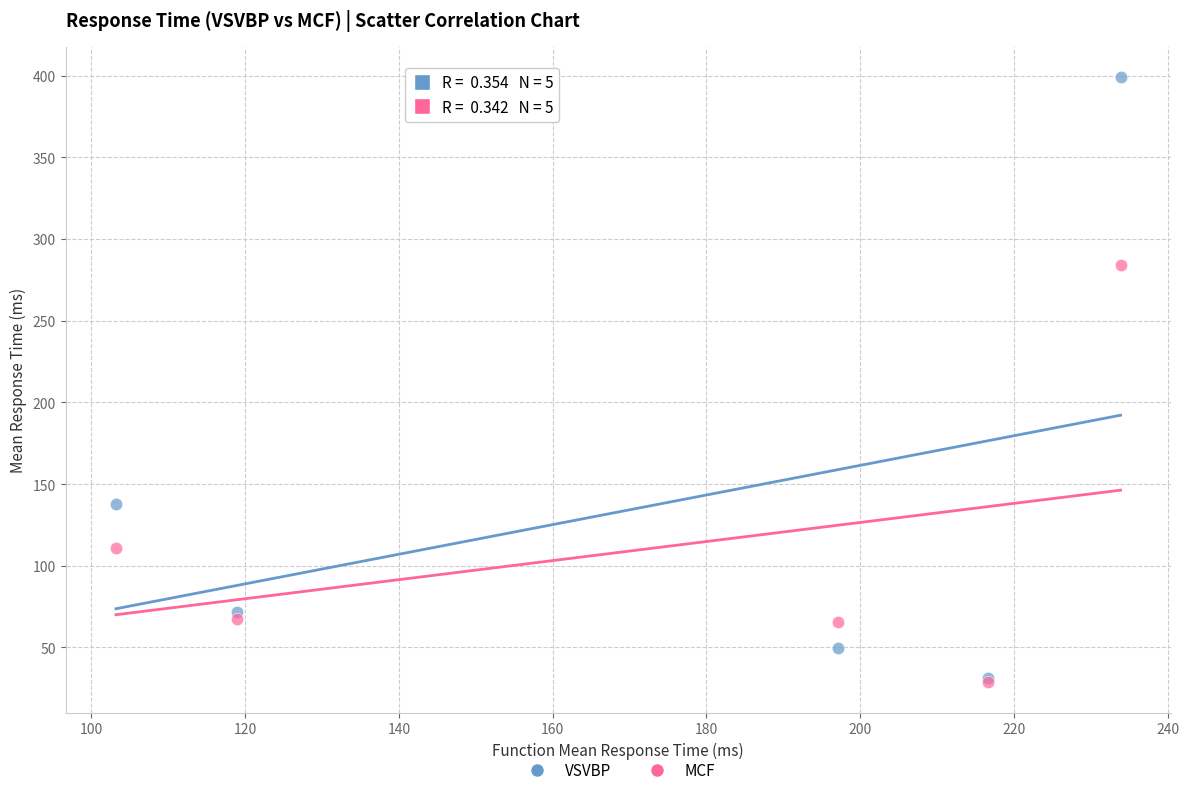

In the VSVBP series, what Y value is closest to 215?

137.8